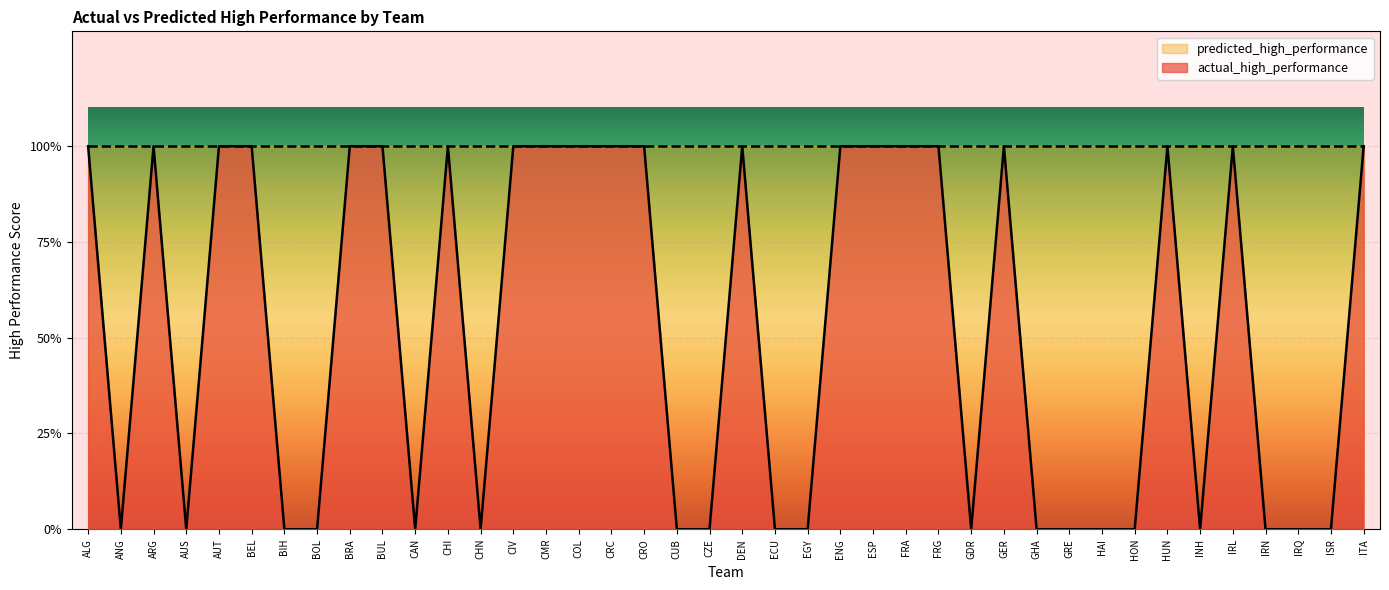

What is the difference between the values at EGY and COL?

1